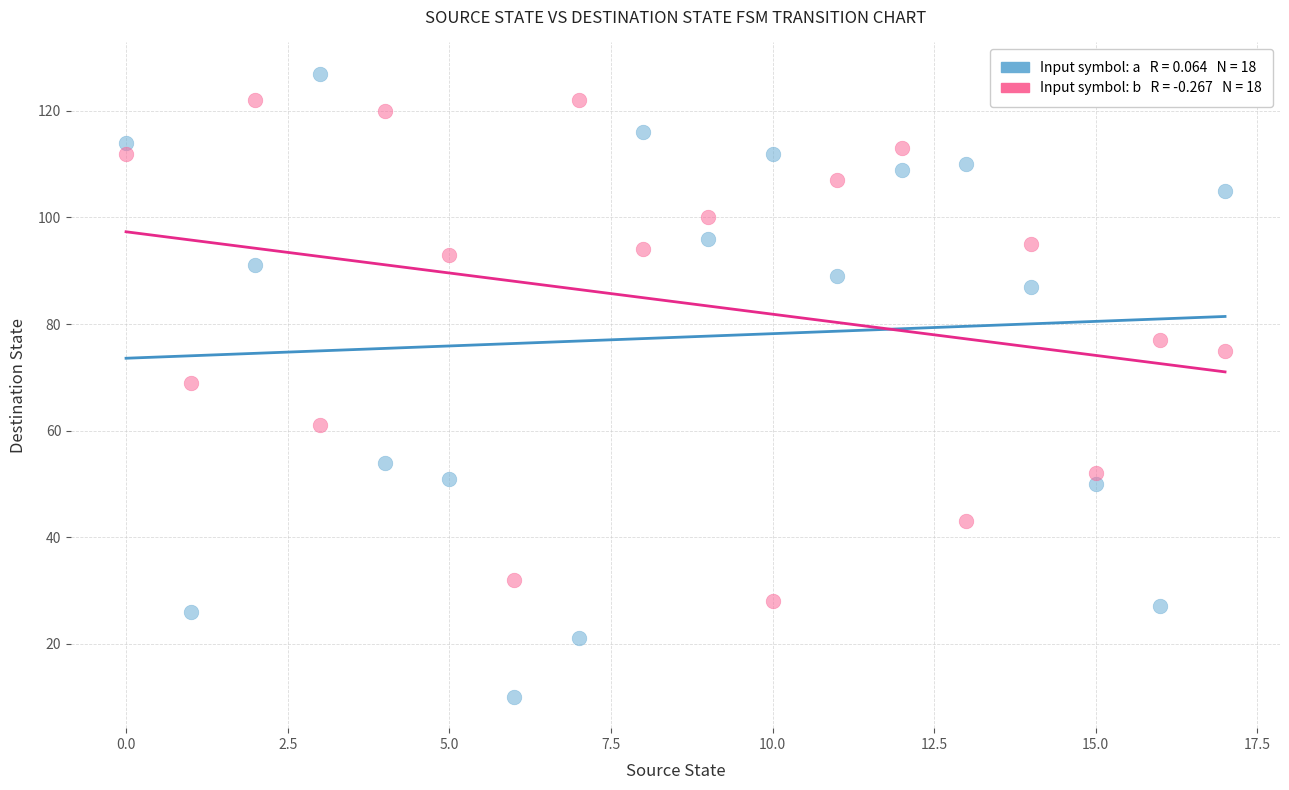

Across all data points, what is the range of Y values (max minus min)?

117